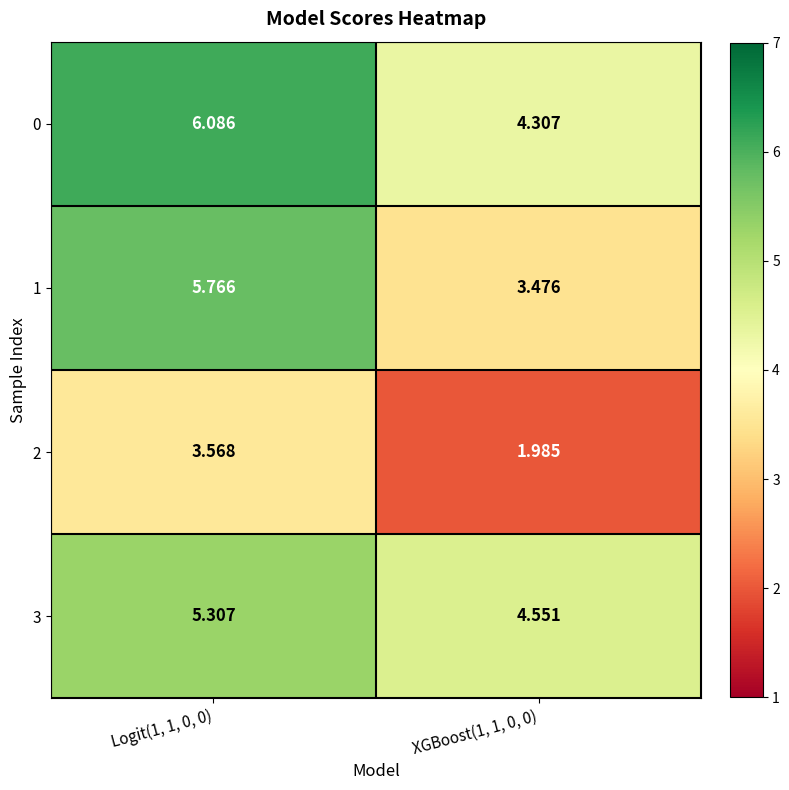

Is the value of 0 at Logit(1, 1, 0, 0) greater than the value of 2 at XGBoost(1, 1, 0, 0)?

Yes